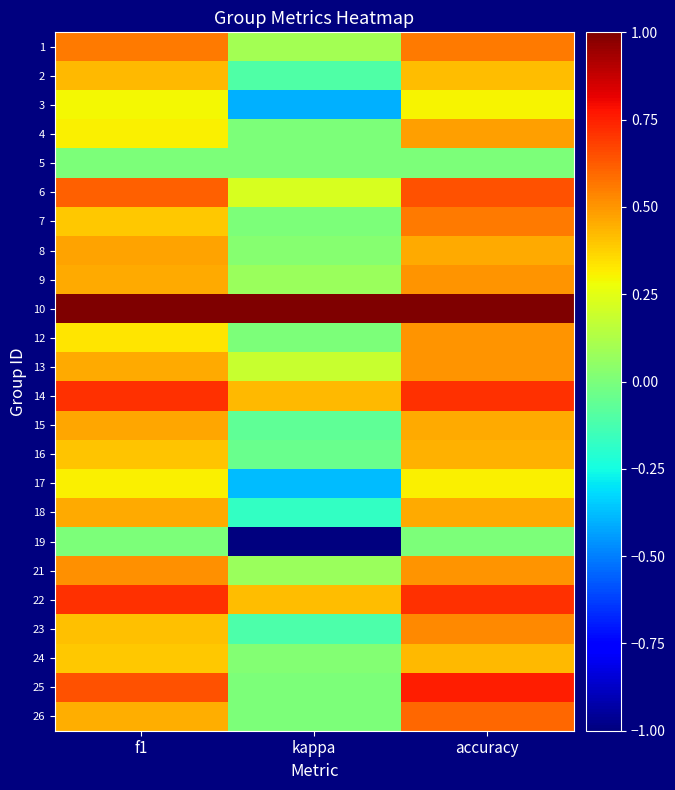

At how many categories does at least one series exceed 0?

3